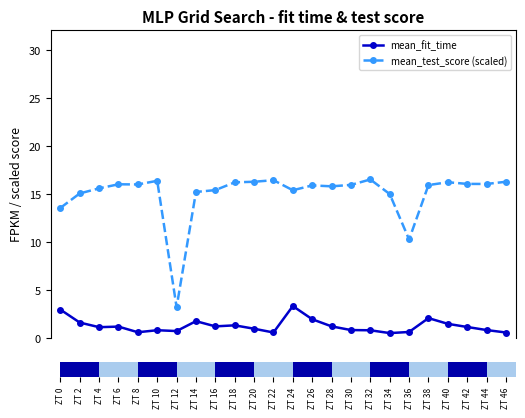

Where is mean_test_score (scaled) nearest to the value 9?

ZT 36